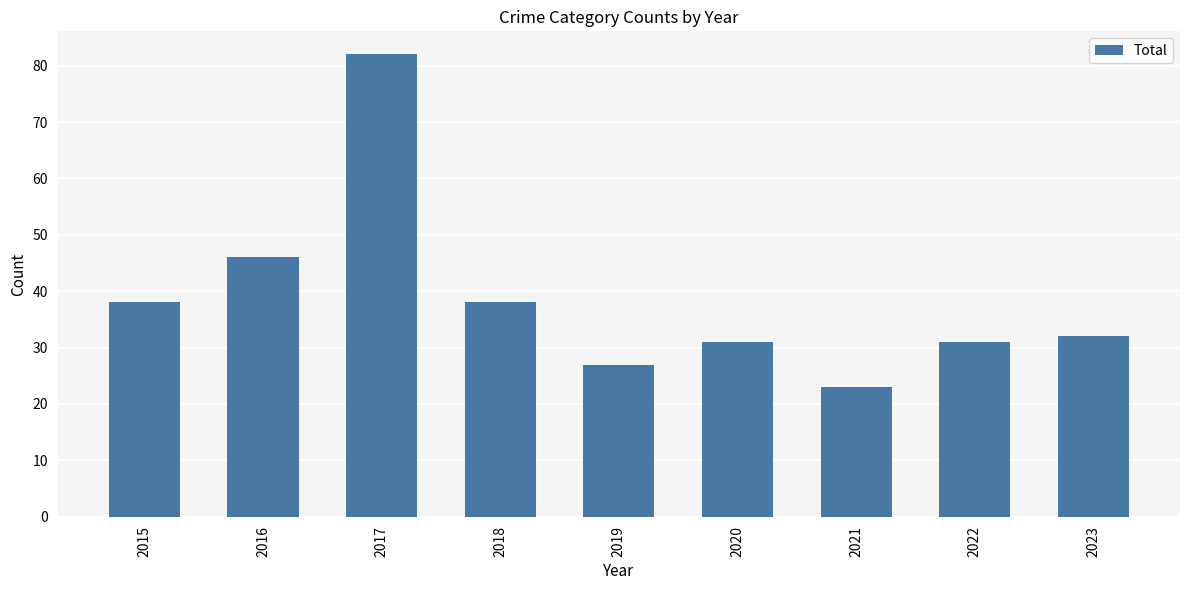

What is the smallest value displayed?

23